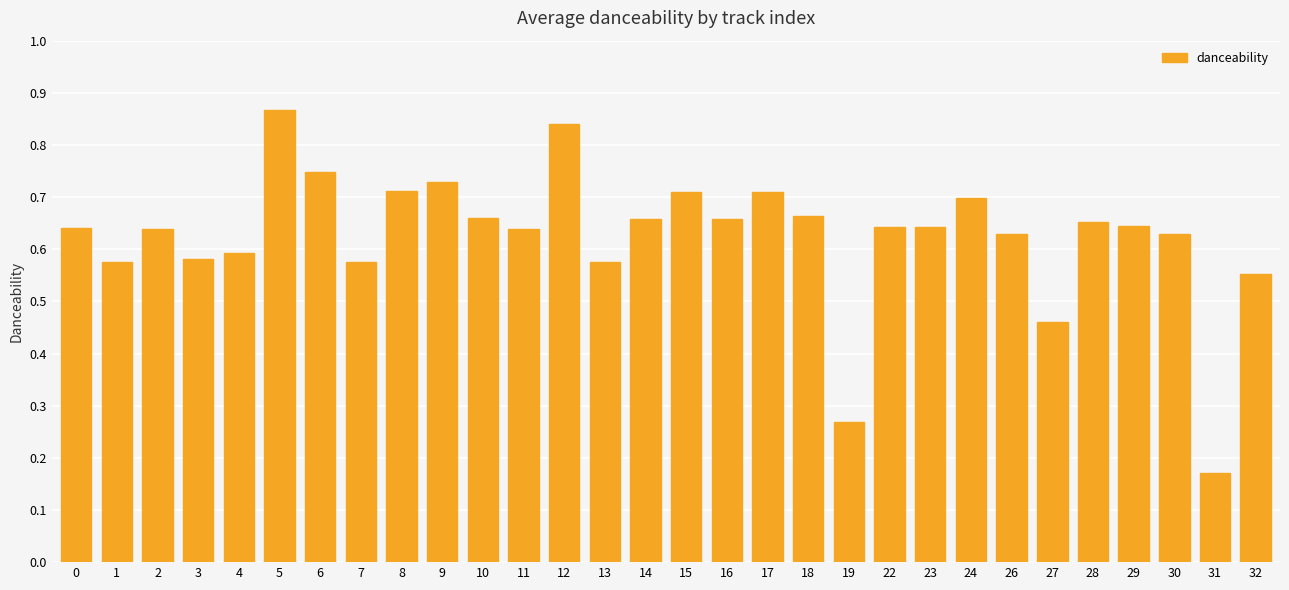

The value at 23 is 0.6. True or false?

True